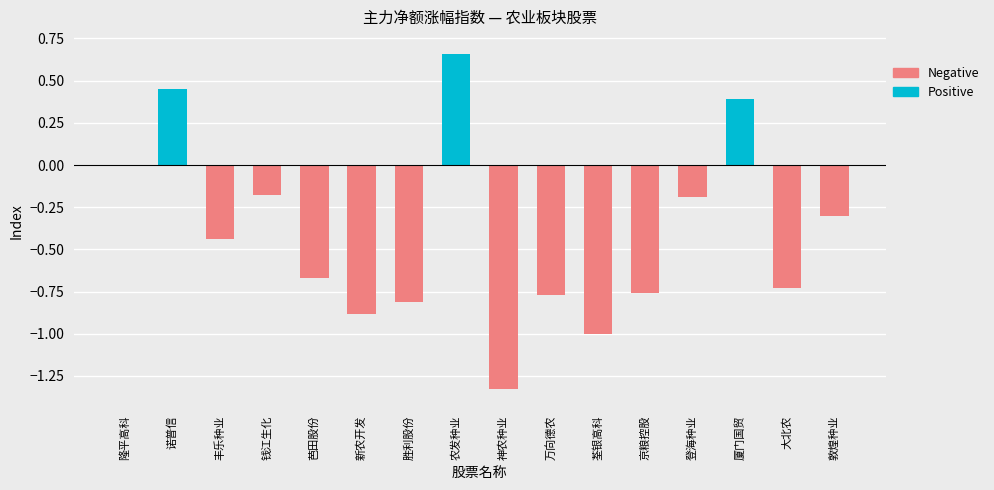

Rank the series at 京粮控股 from lowest to highest value.

Negative, Positive